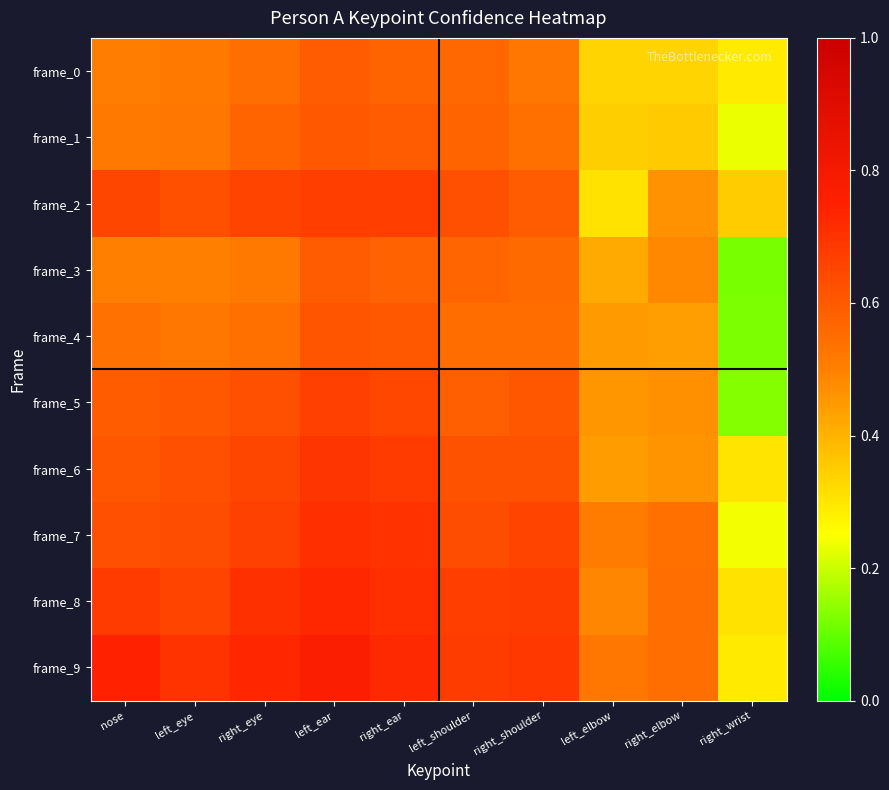

At which category is the sum across all series the highest?

left_ear